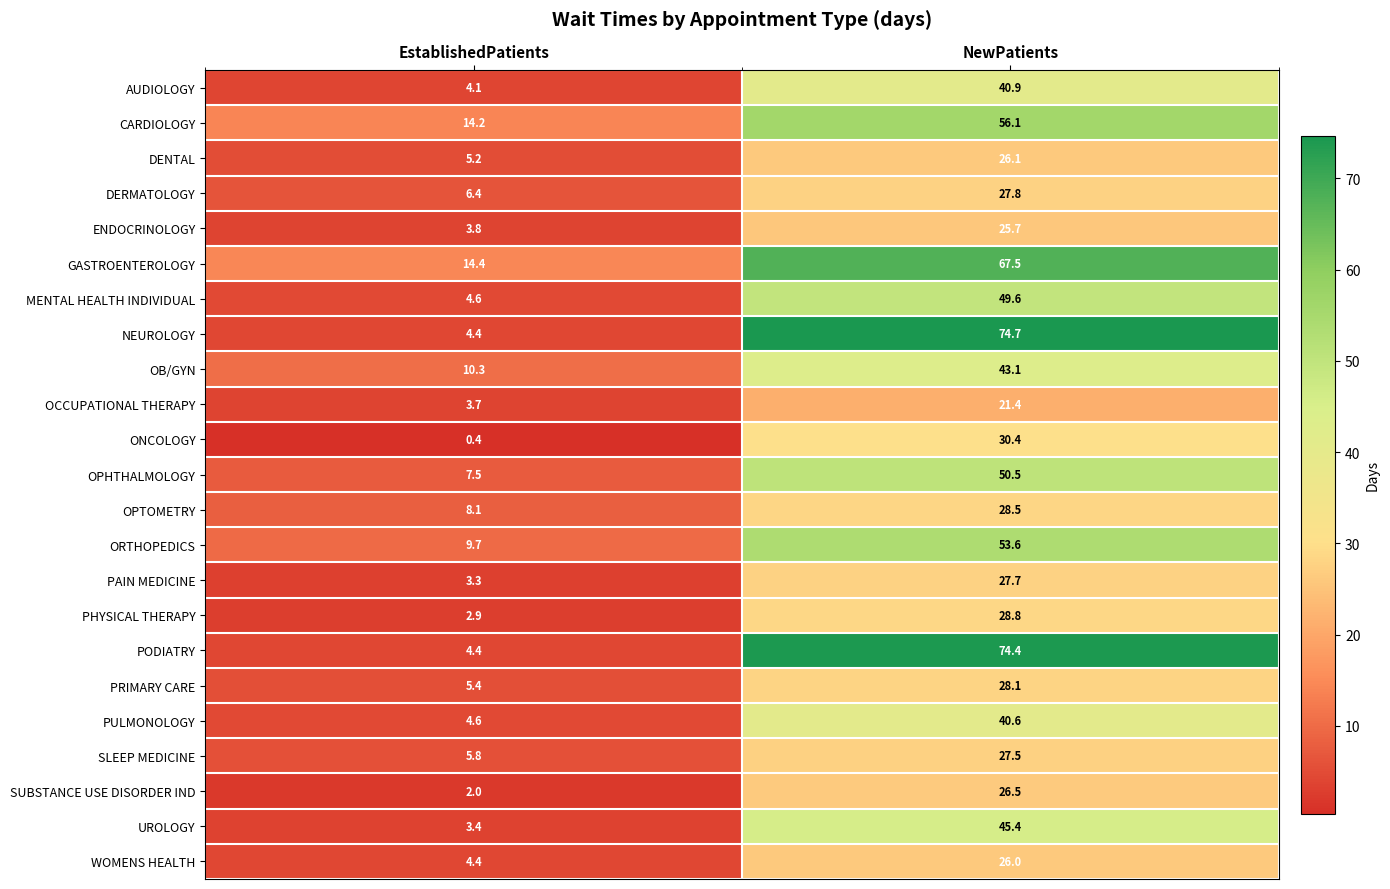

At which label is UROLOGY closest to 24?

EstablishedPatients